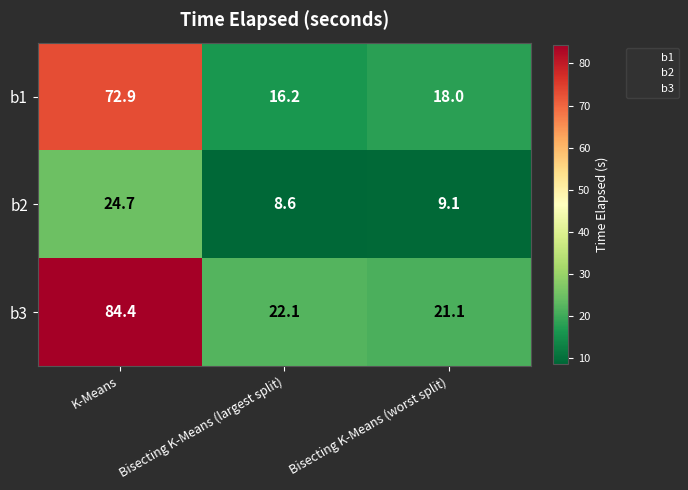

Which series has the widest spread of values?

b3